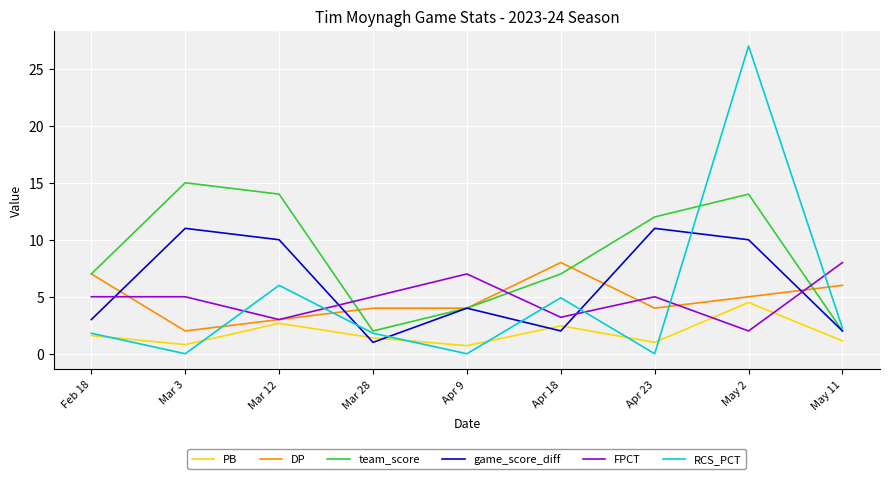

Which series has the widest spread of values?

RCS_PCT